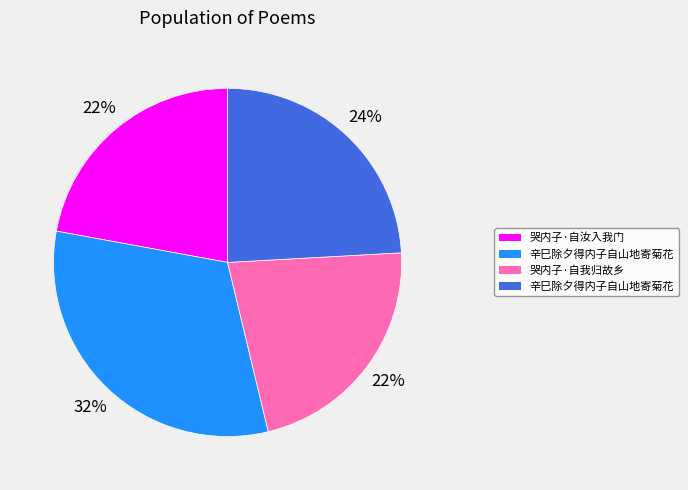

How many slices are in this pie chart?

4